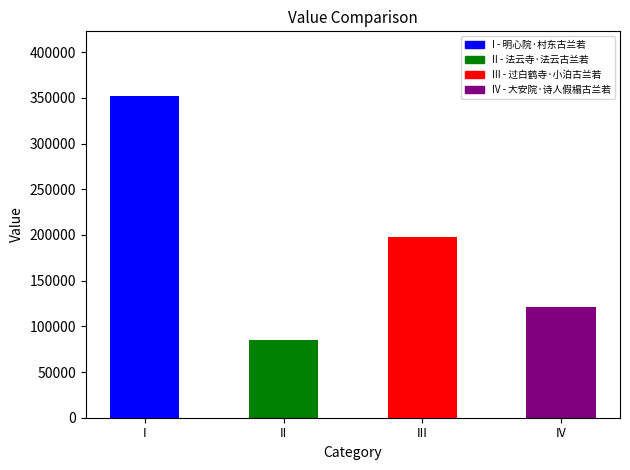

List the labels in order of value, largest first.

明心院·村东古兰若, 过白鹤寺·小泊古兰若, 大安院·诗人假榻古兰若, 法云寺·法云古兰若